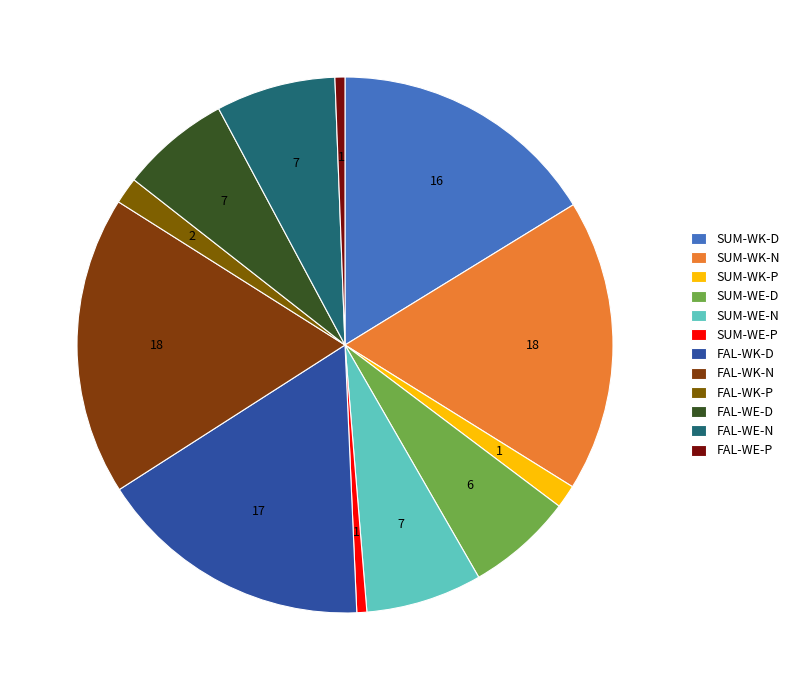

To the nearest percent, what percentage of the pie is FAL-WK-D?

17%